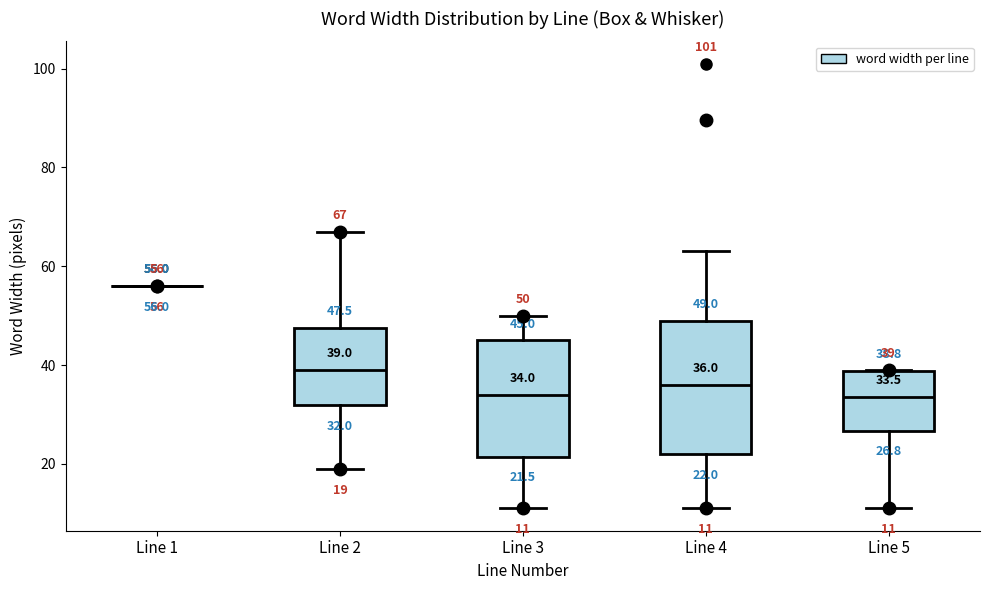

Which box is the tallest, from its lower edge to its upper edge?

Line 4